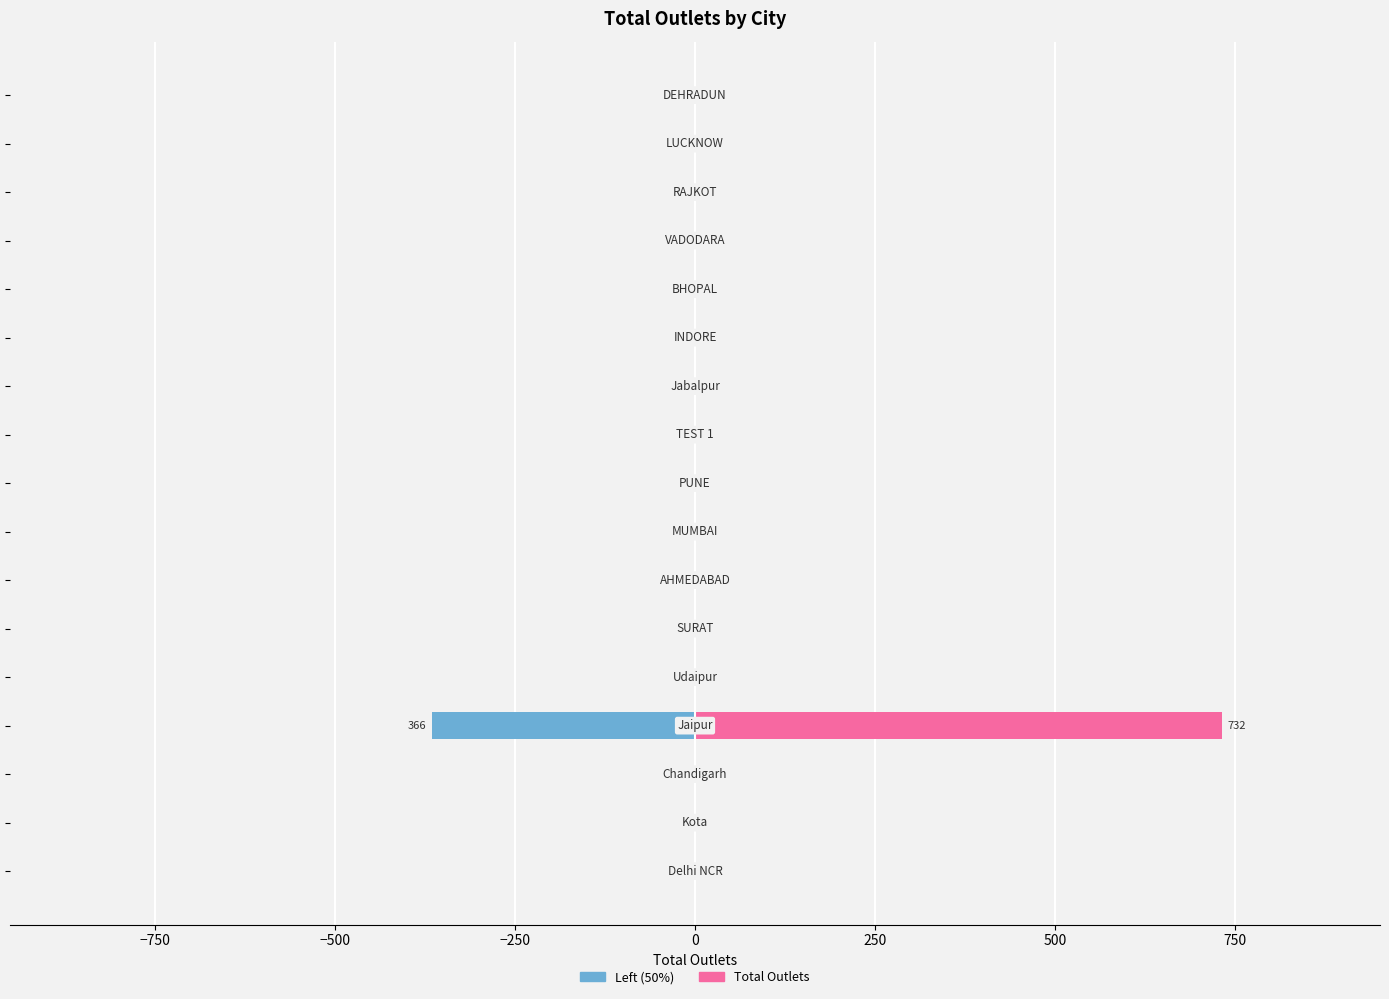

Reading left to right, what are all the values shown in this chart?

TOTAL OUTLETS (Left): 0	0	0	-366	0	0	0	0	0	0	0	0	0	0	0	0	0
TOTAL OUTLETS (Right): 0	0	0	732	0	0	0	0	0	0	0	0	0	0	0	0	0